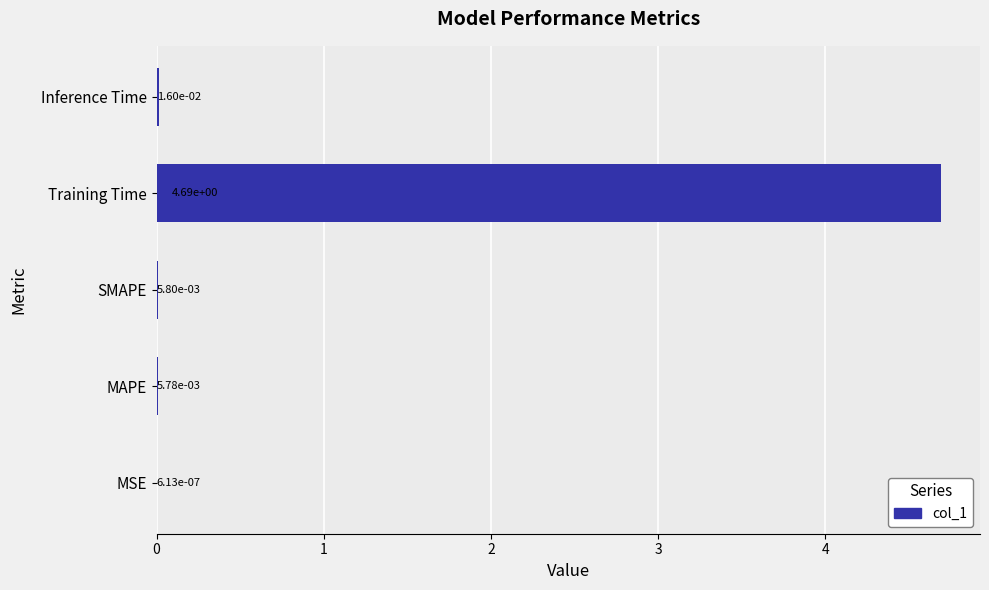

What is the average value?

0.9